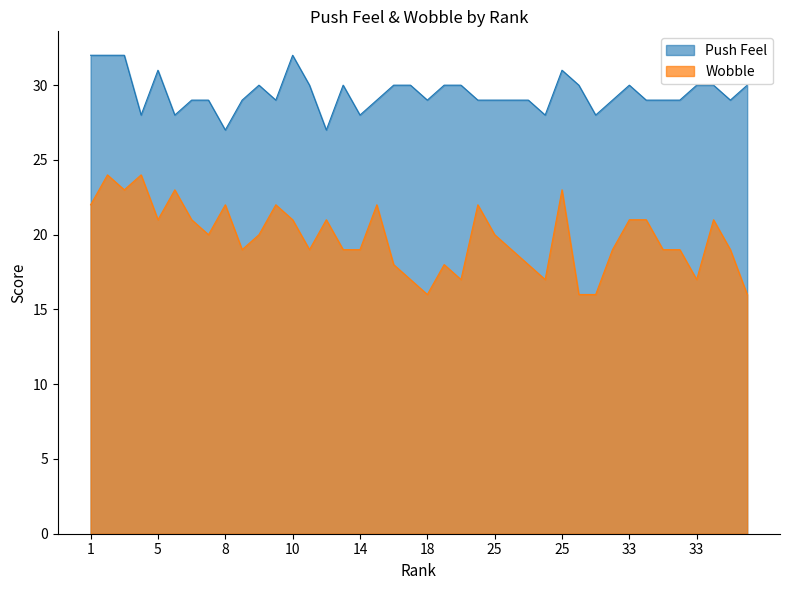

How many lines are shown in the chart?

2